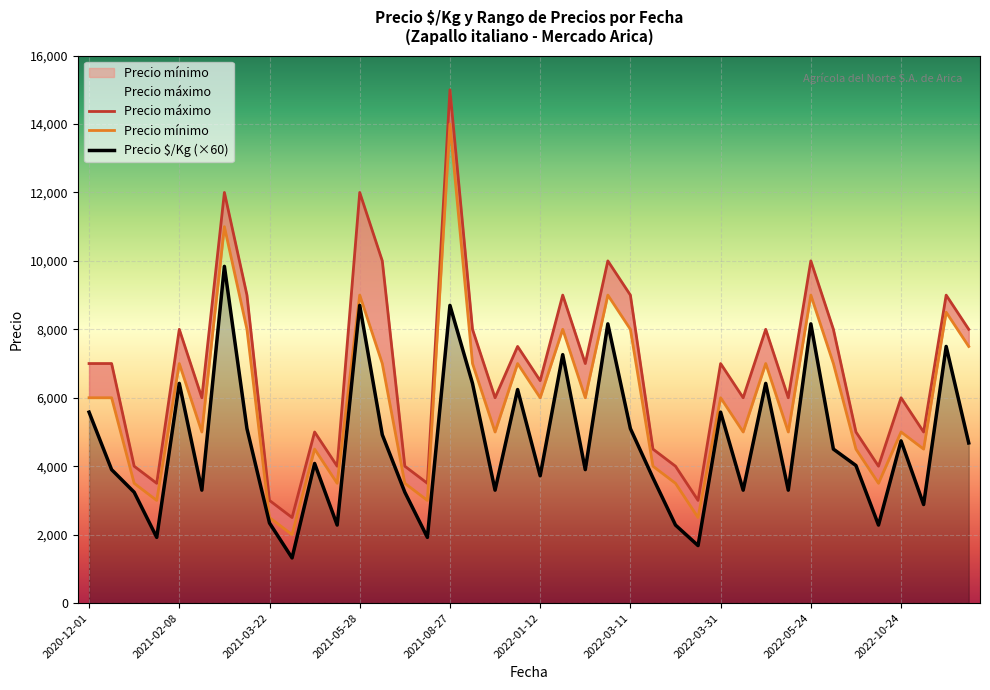

What is the difference between the second highest and minimum values in the Precio máximo series?

9500